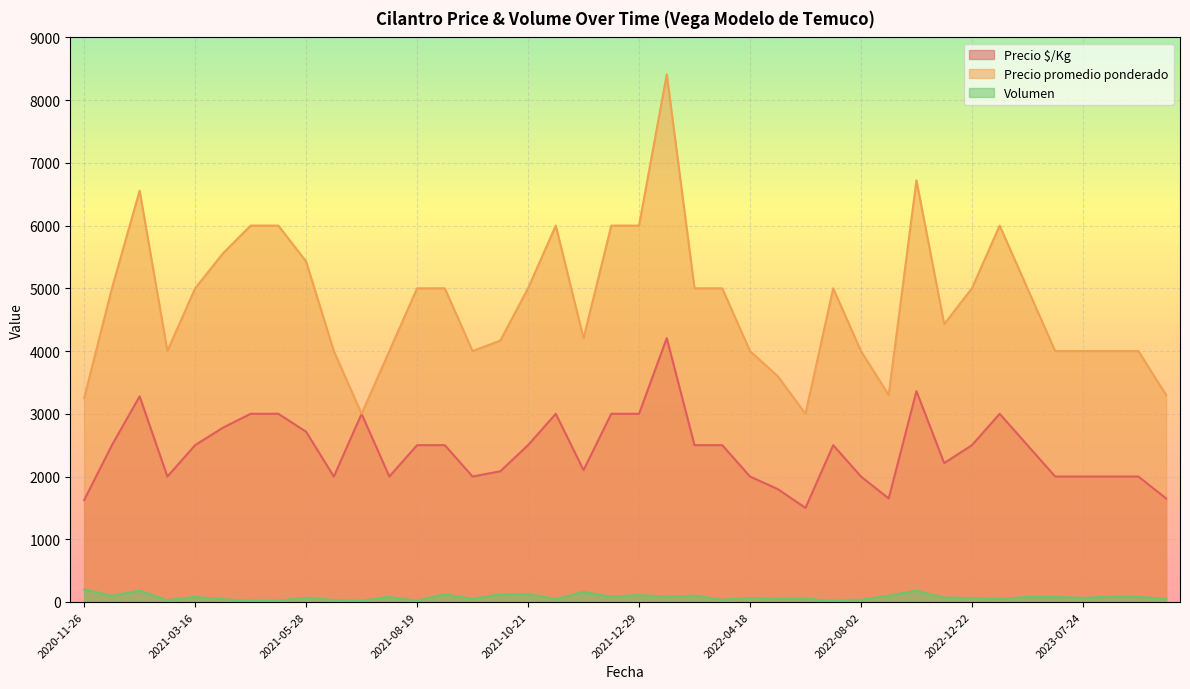

Count the number of categories in the chart.

40